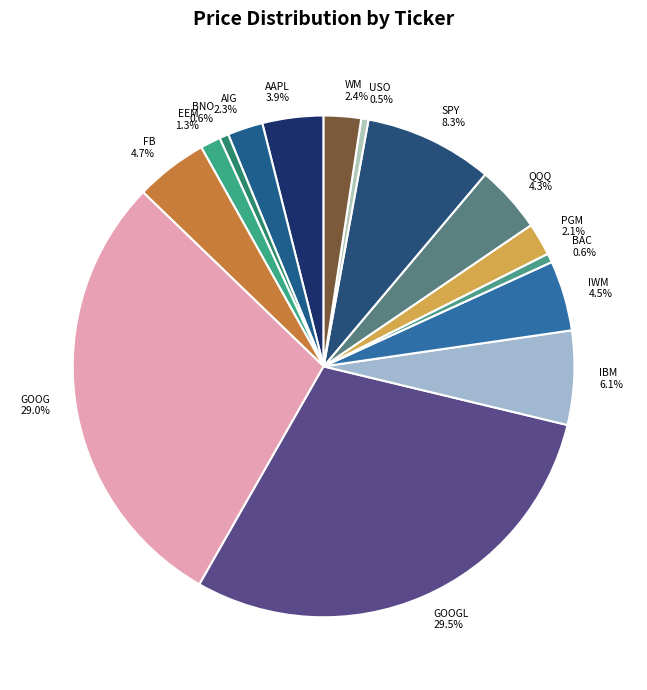

Which slice is the largest?

GOOGL 29.5%